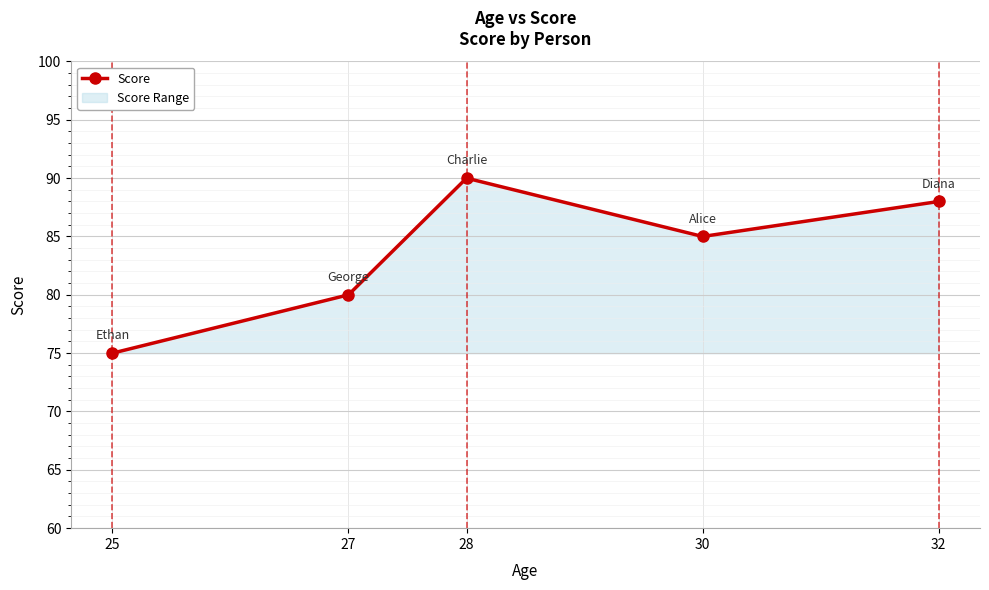

What is the value of the 2nd point from the left?

80